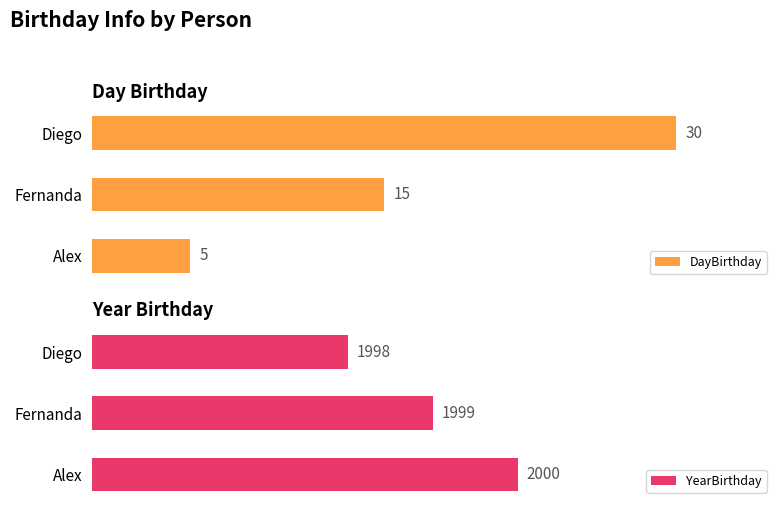

List the labels in order of DayBirthday value, largest first.

Diego, Fernanda, Alex